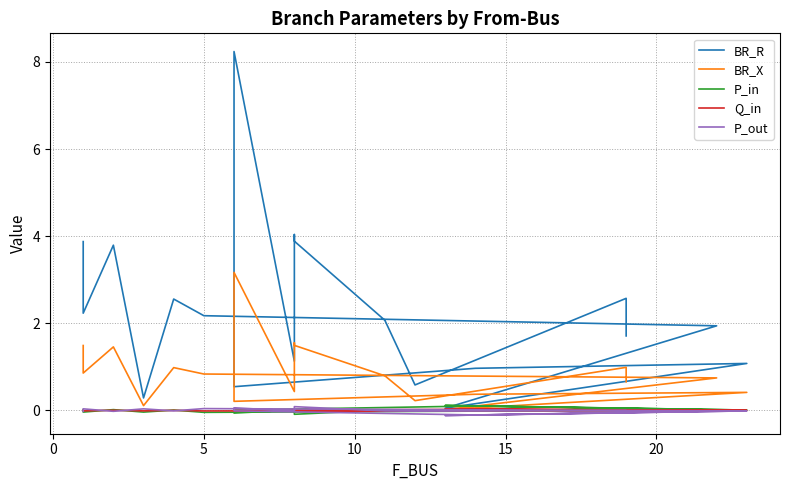

What are all the series names shown in the legend?

BR_R, BR_X, P_in, Q_in, P_out